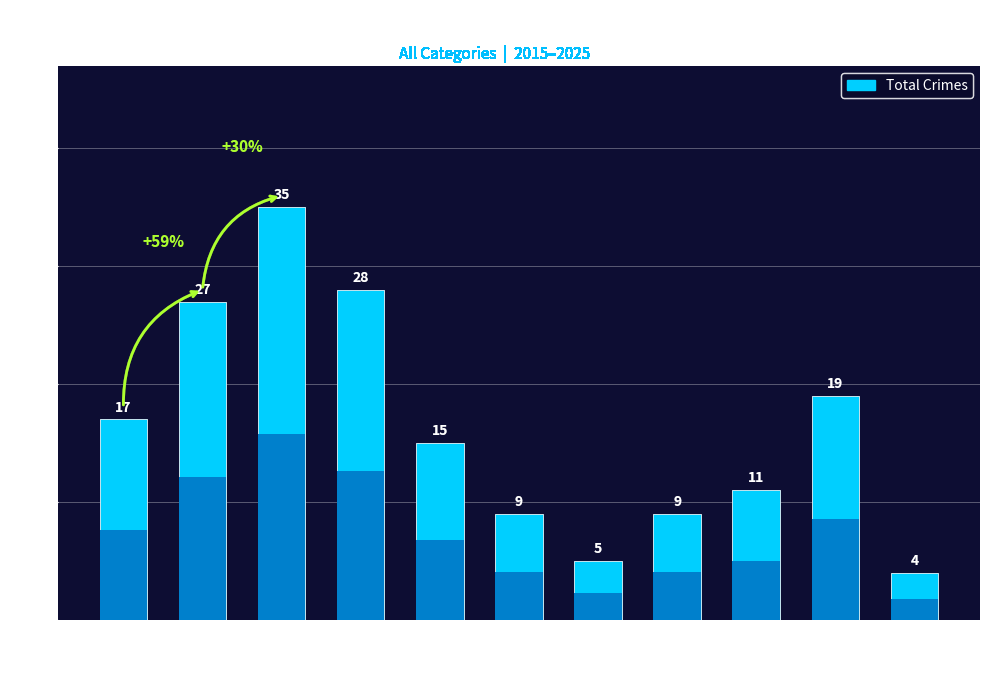

What is the ratio of the value at 2017 to the value at 2018?

1.2